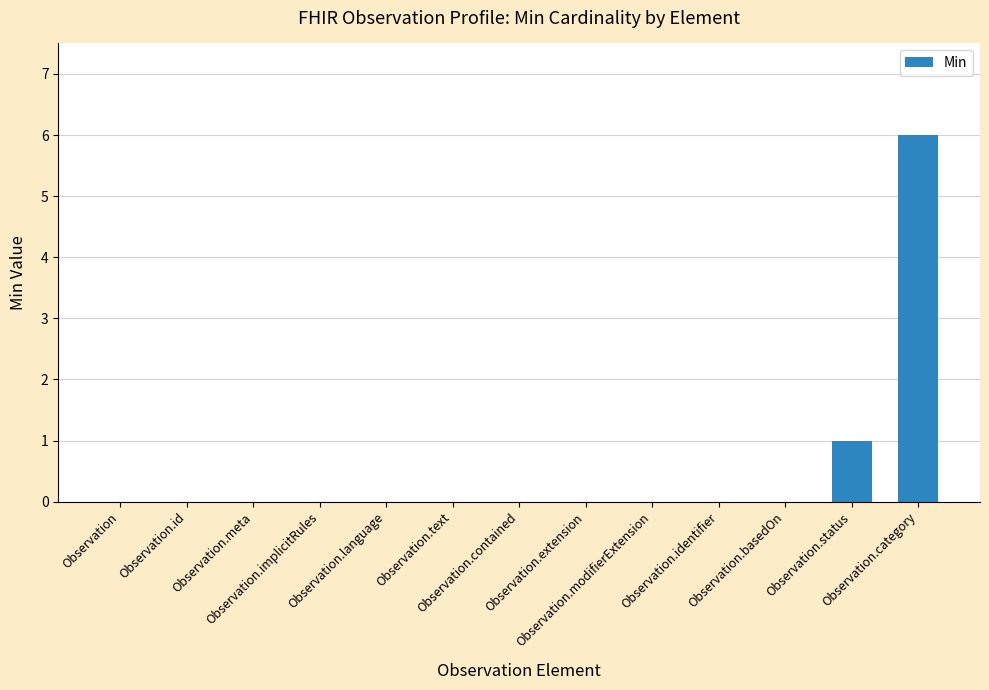

Where is the data nearest to the value 3?

Observation.status